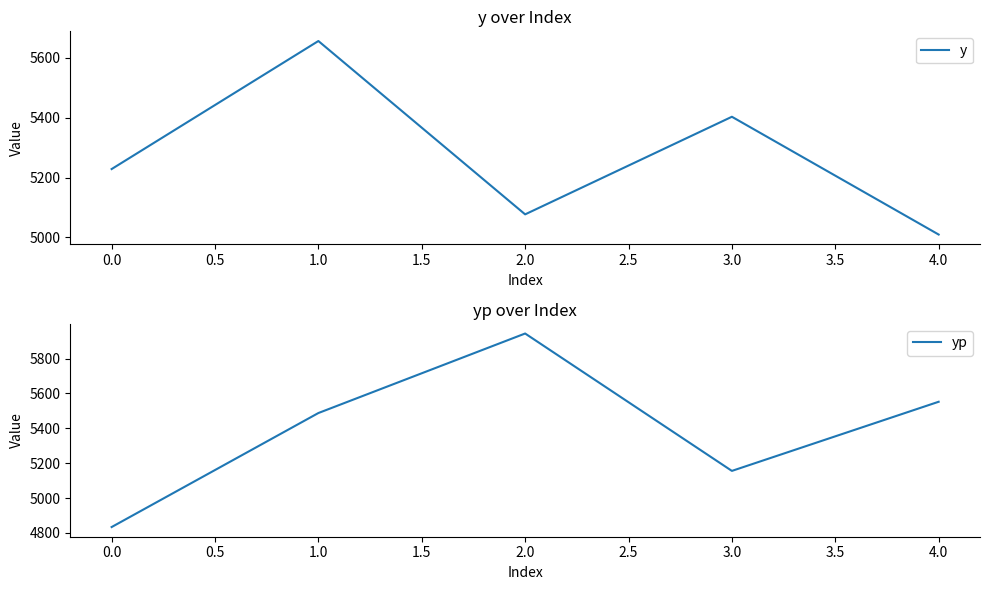

True or false: yp and y intersect in this chart.

True